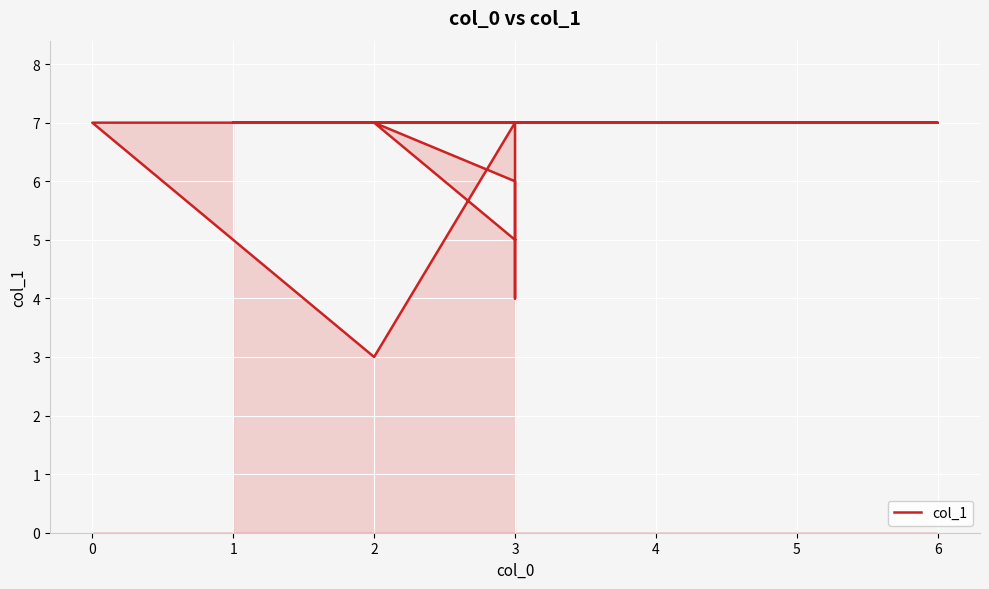

What position from the right is 3?

5